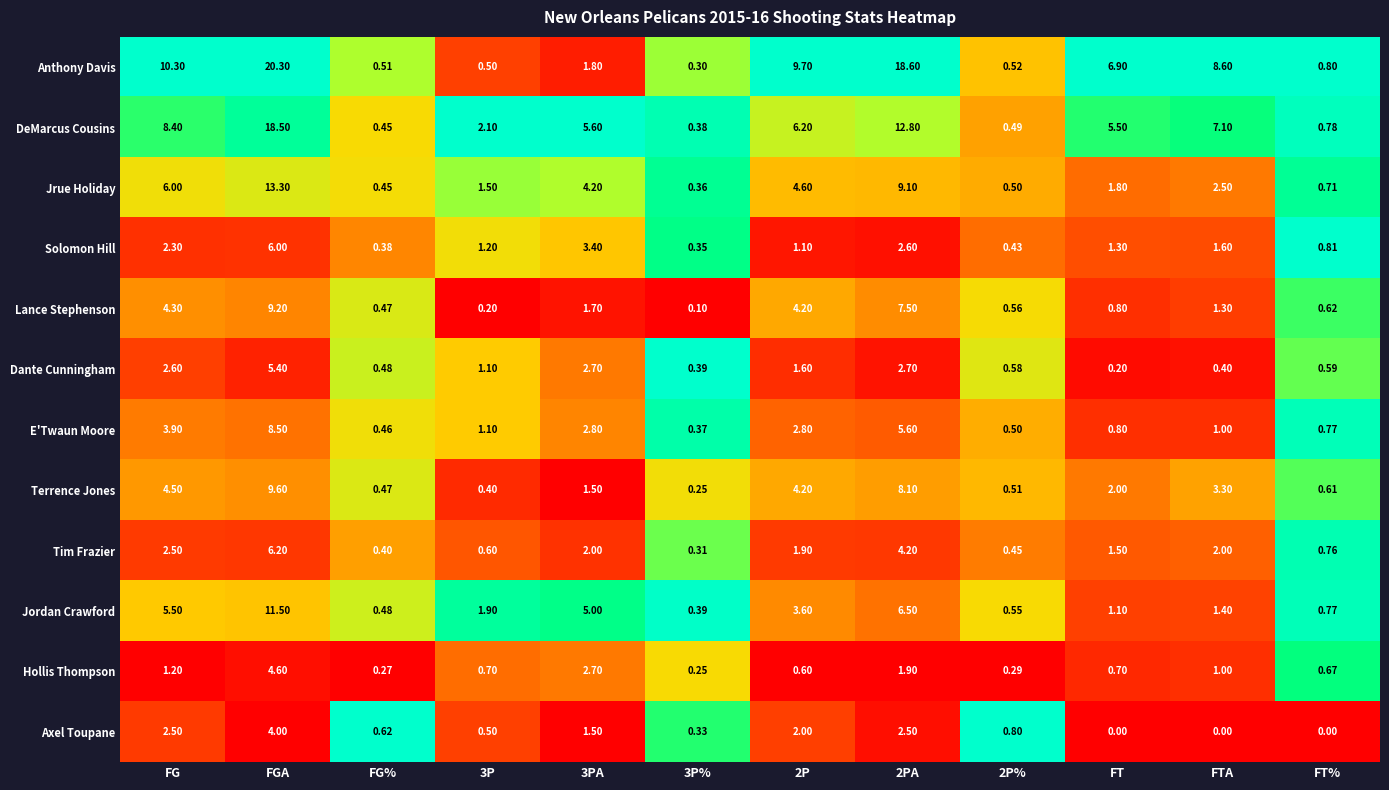

Between 2PA and 2P%, which series saw the biggest shift?

Anthony Davis